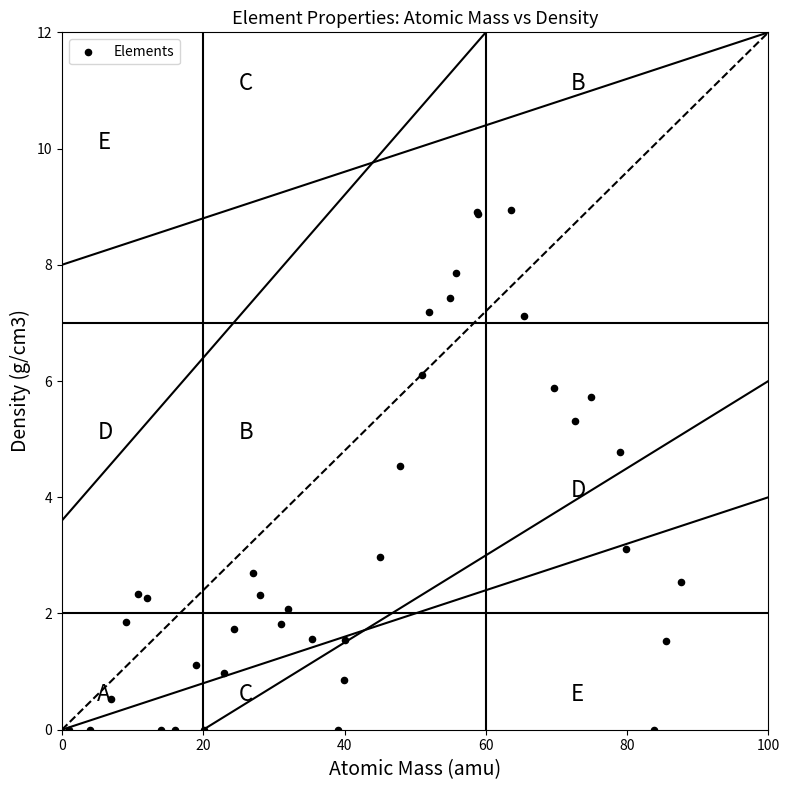

What Y value in the scatter plot is closest to 4?

4.5